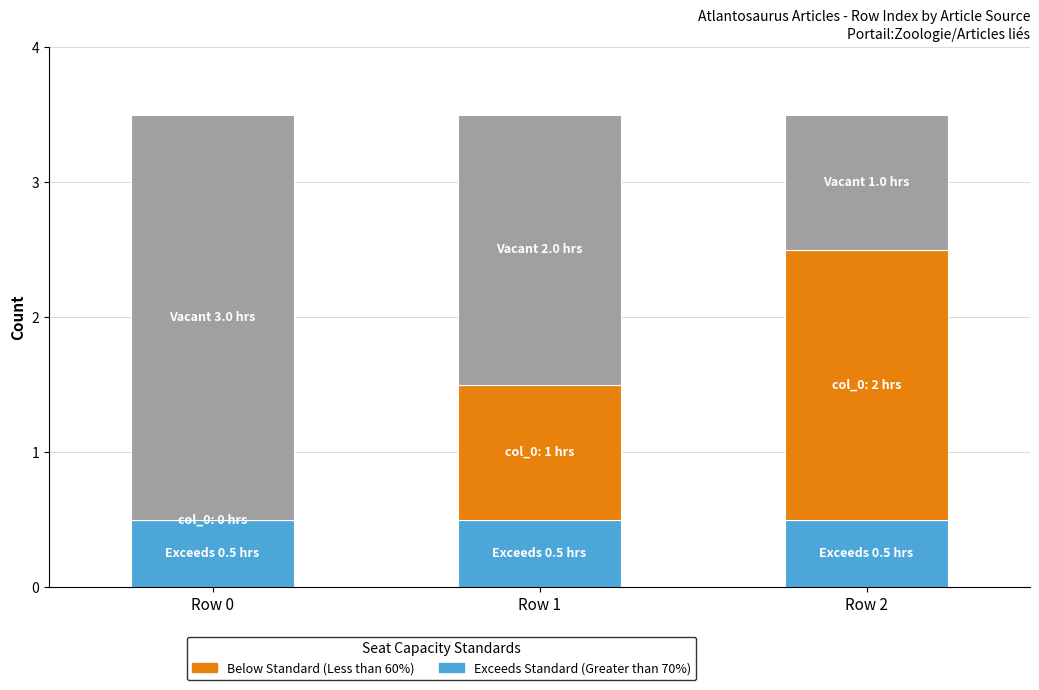

Are the bars horizontal?

No